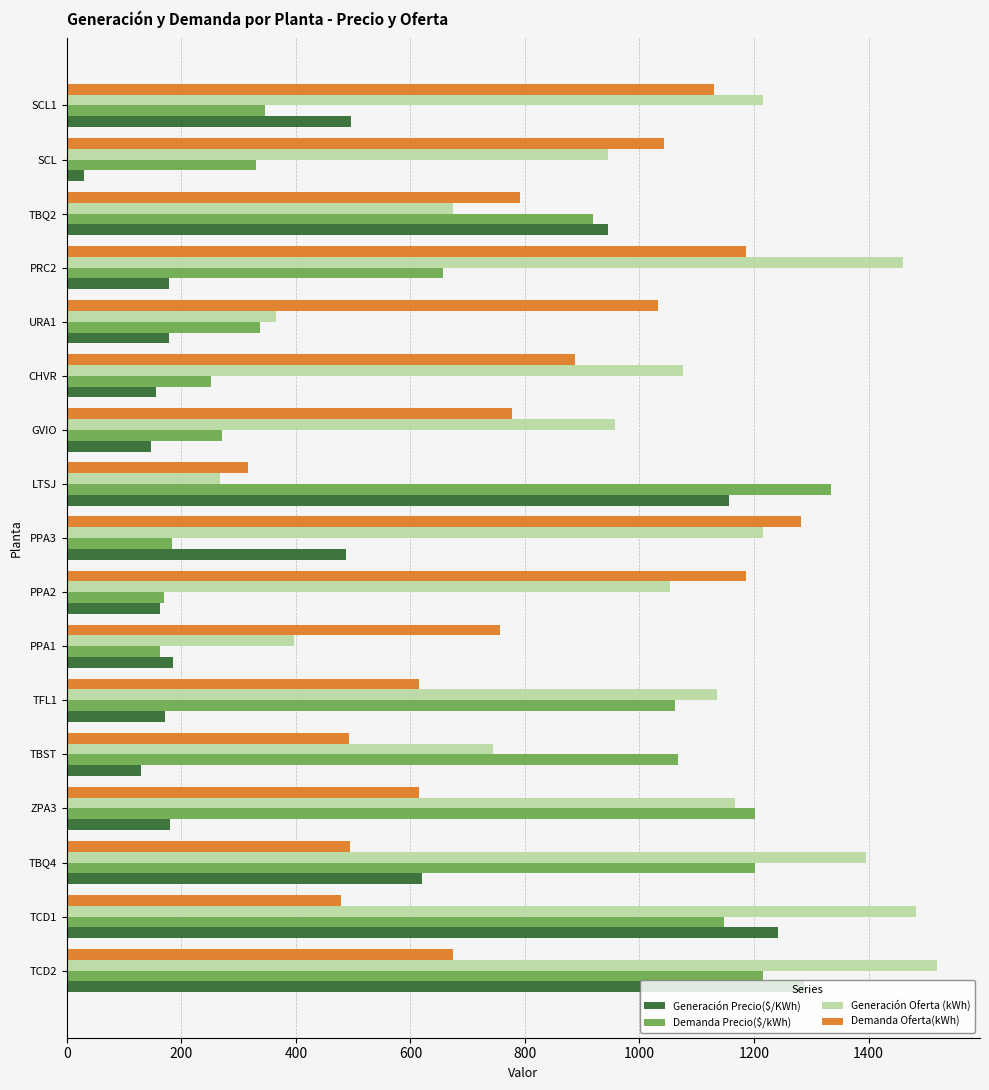

Count the number of data series in this chart.

4